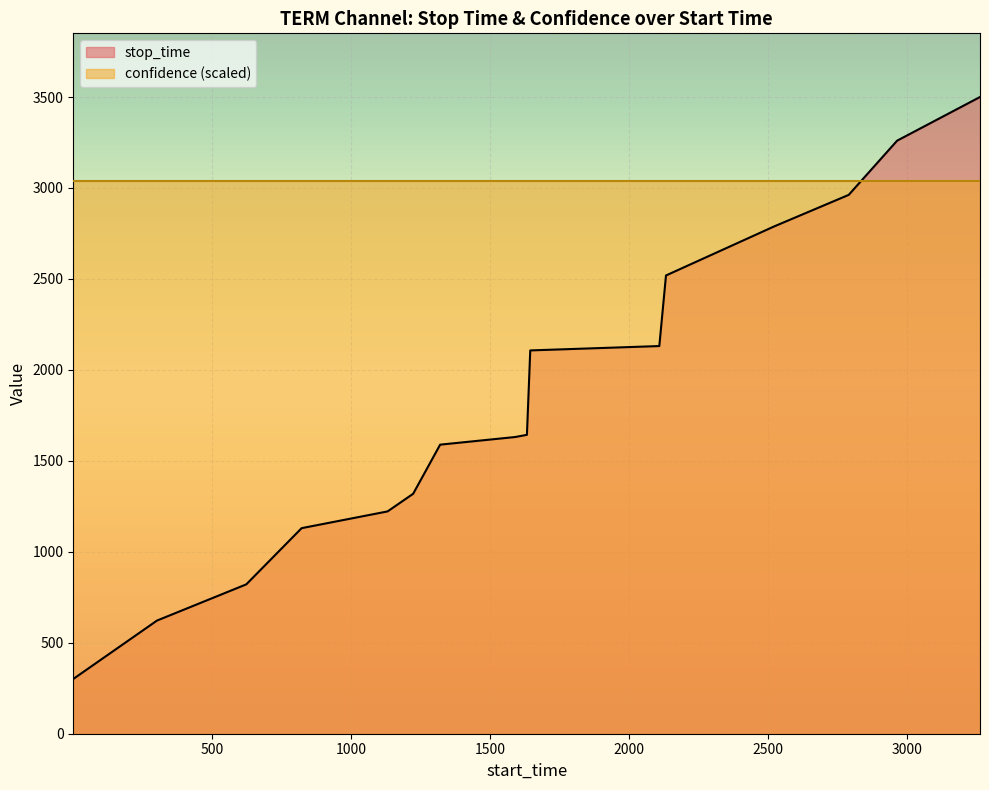

How many categories are shown in the chart?

16